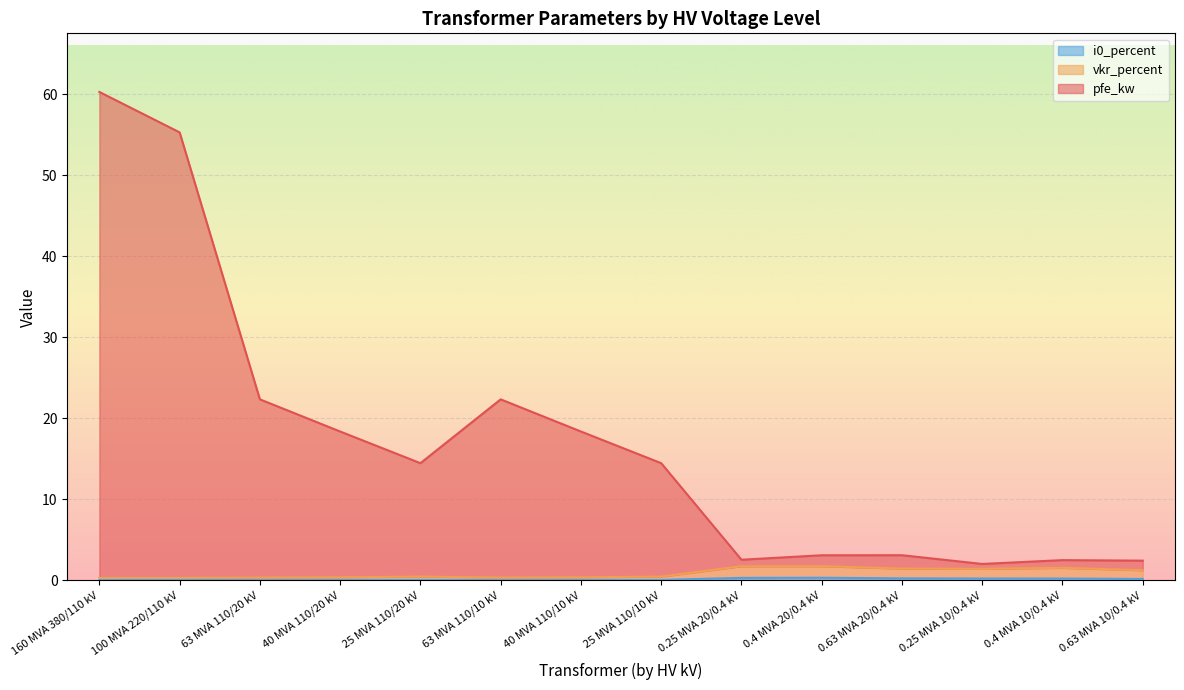

At which category does pfe_kw reach its first local peak?

63 MVA 110/10 kV